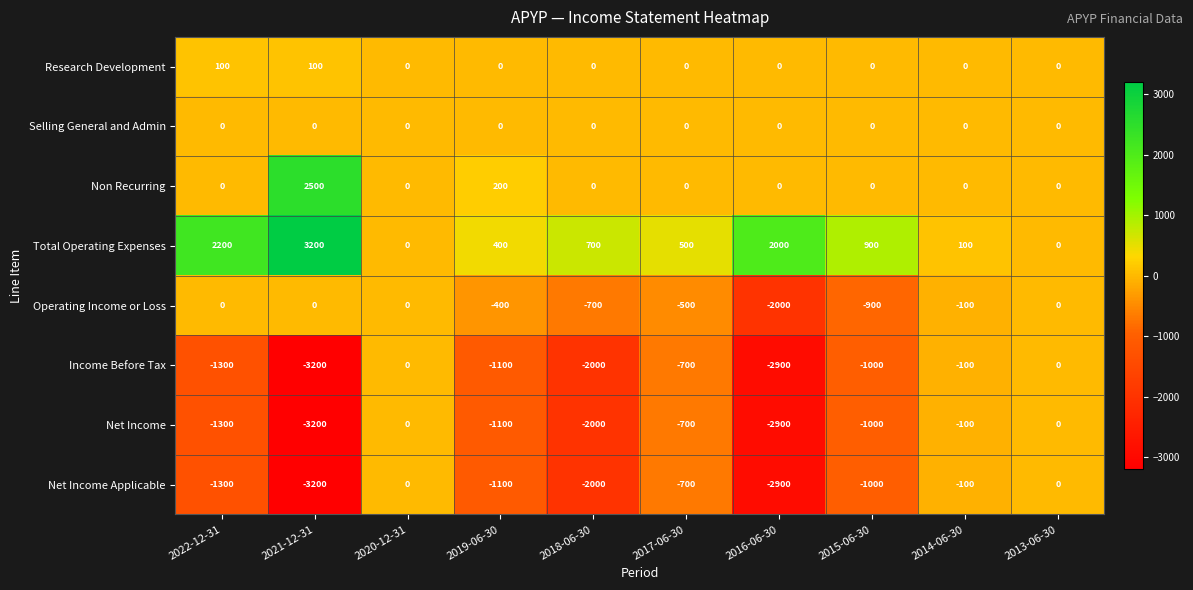

Which series has the largest total across all categories?

Total Operating Expenses